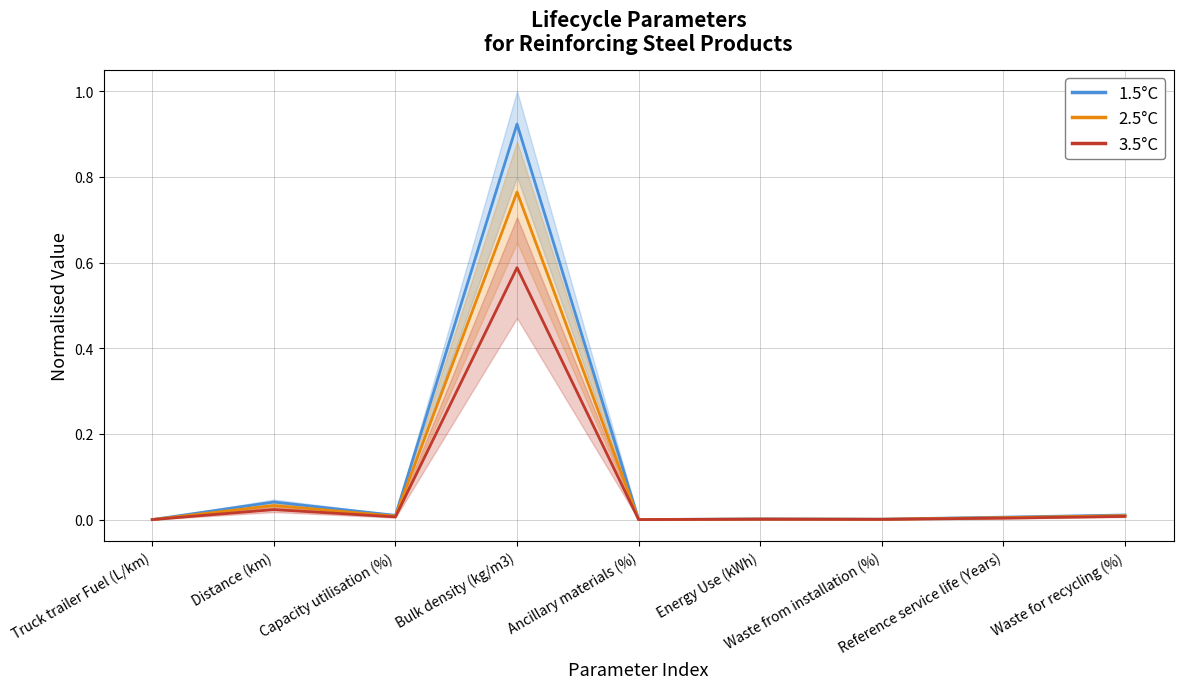

True or false: 1.5°C and 2.5°C cross at least once.

False